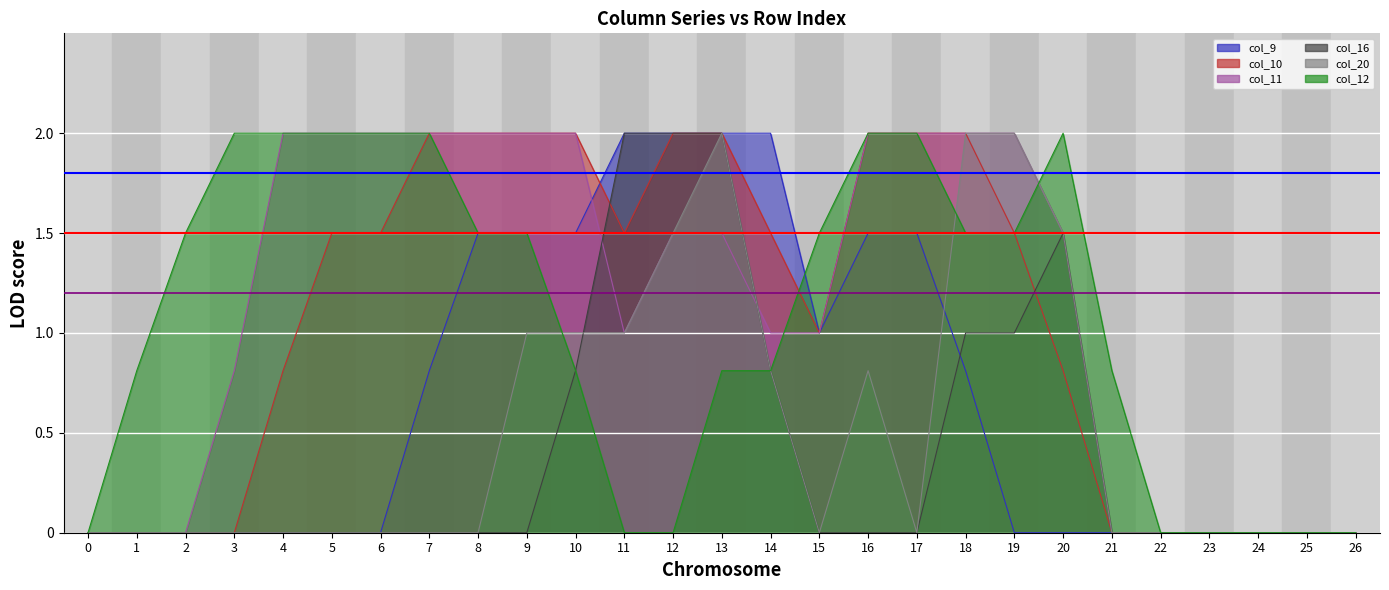

At how many categories does at least one series exceed 1?

2